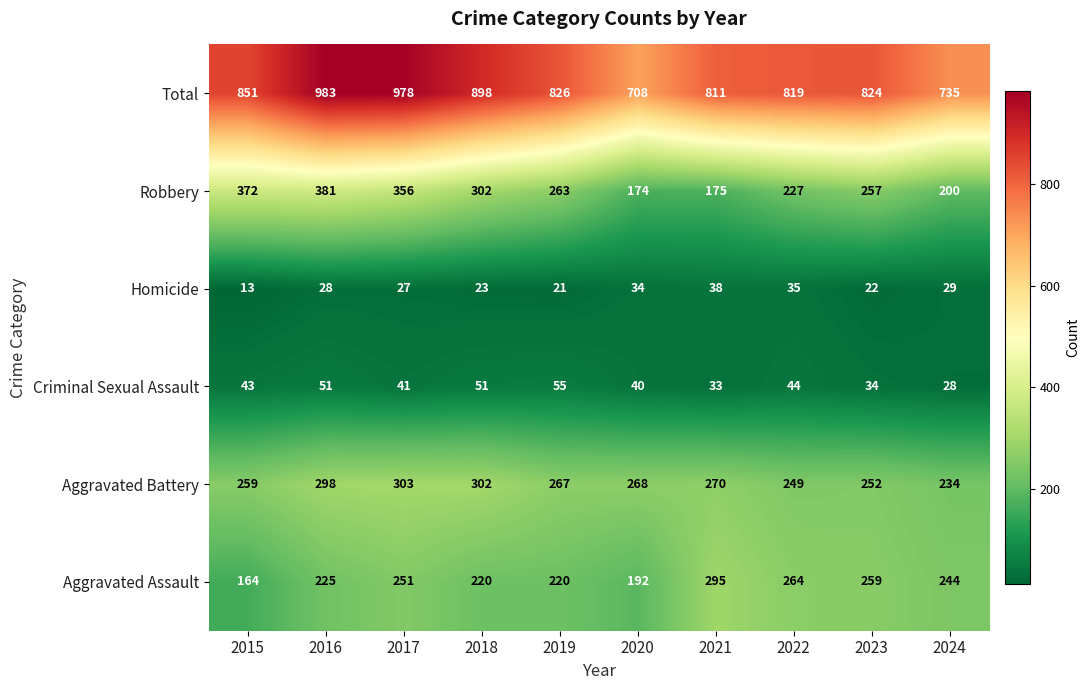

What is the difference between the Robbery values at 2023 and 2024?

57